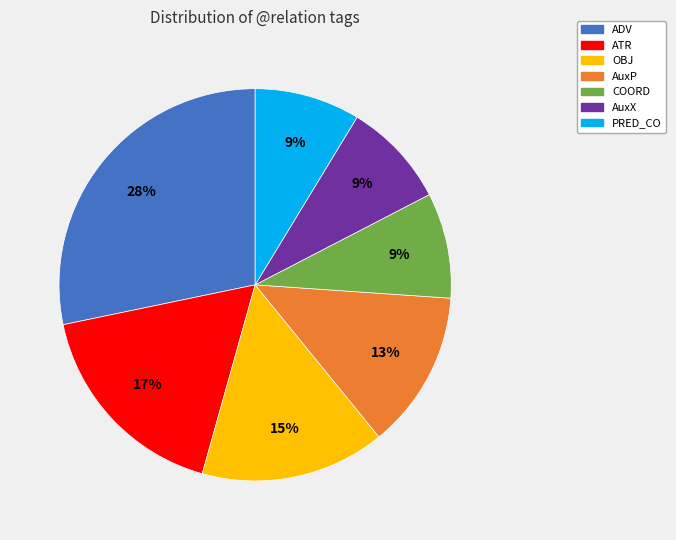

Is there a majority slice in this chart?

No